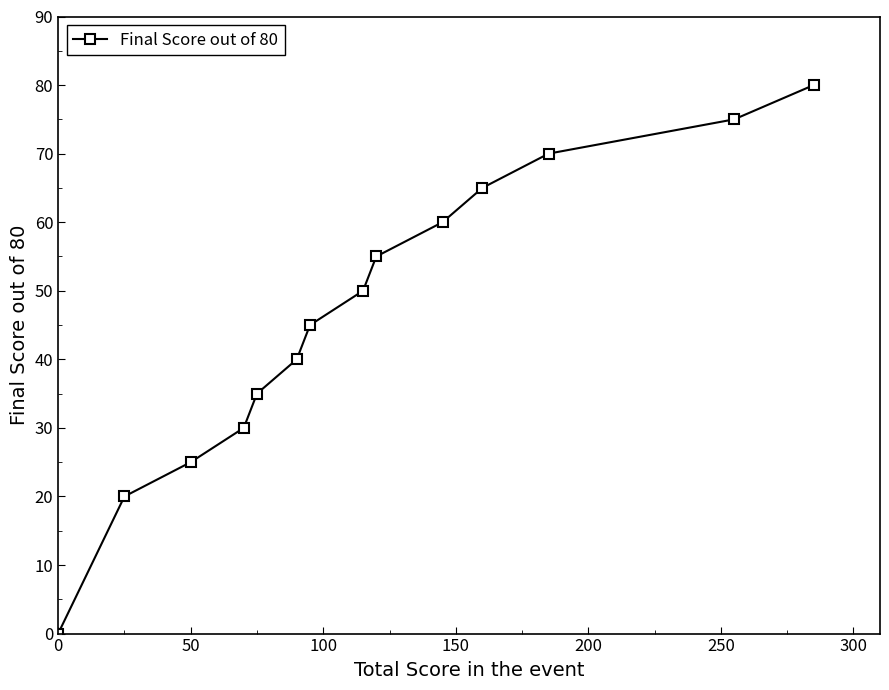

Reading left to right, extract all data points from this chart.

0	20	25	30	35	40	45	50	55	60	65	70	75	80